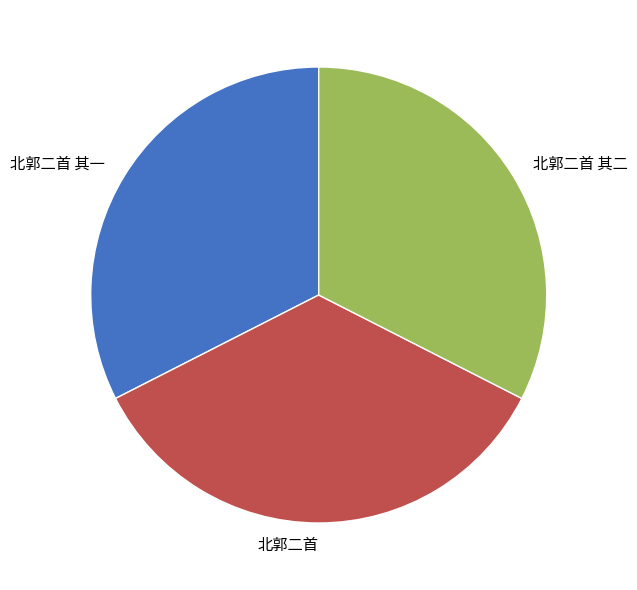

Approximately how many times larger is the value at 北郭二首 compared to 北郭二首 其二?

1.1